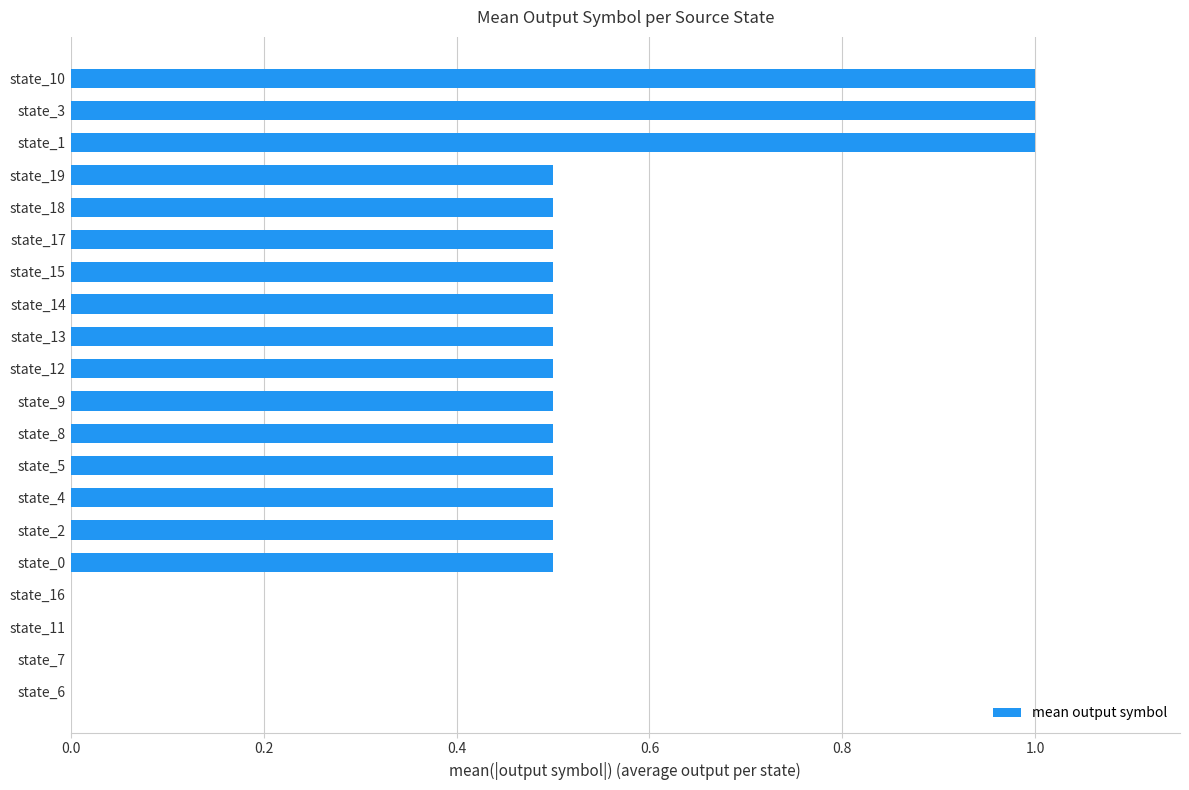

What is the maximum value shown in the chart?

1.0